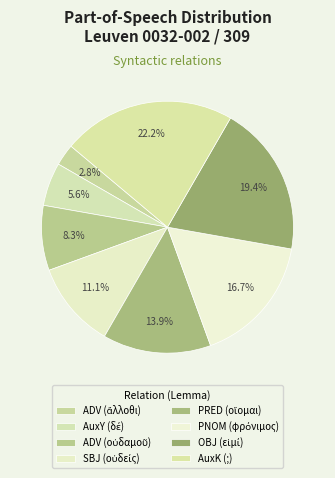

How many segments does this pie chart have?

8